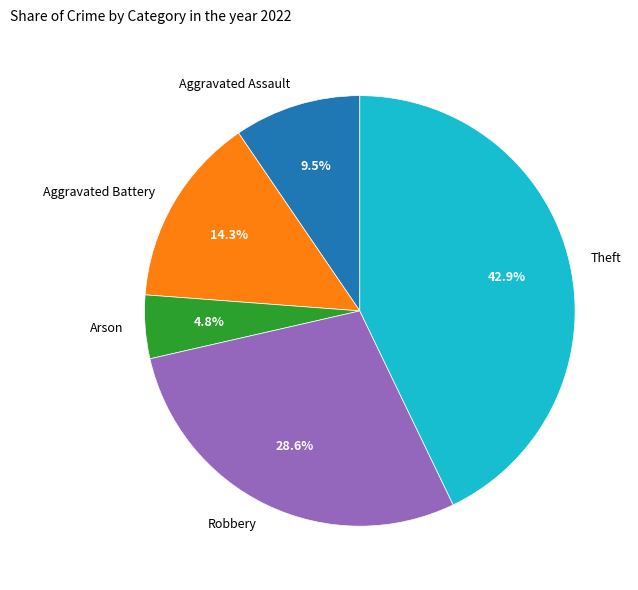

Does Robbery account for over 50% of the chart?

No